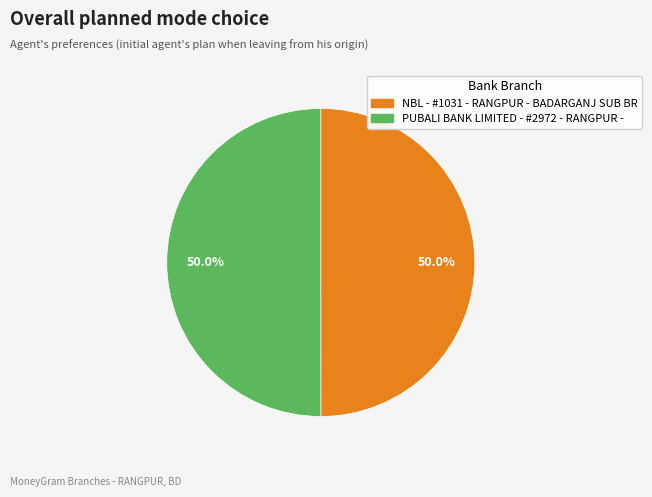

What is the ratio of the value at NBL - #1031 - RANGPUR - BADARGANJ SUB BR to the value at PUBALI BANK LIMITED - #2972 - RANGPUR -?

1.0